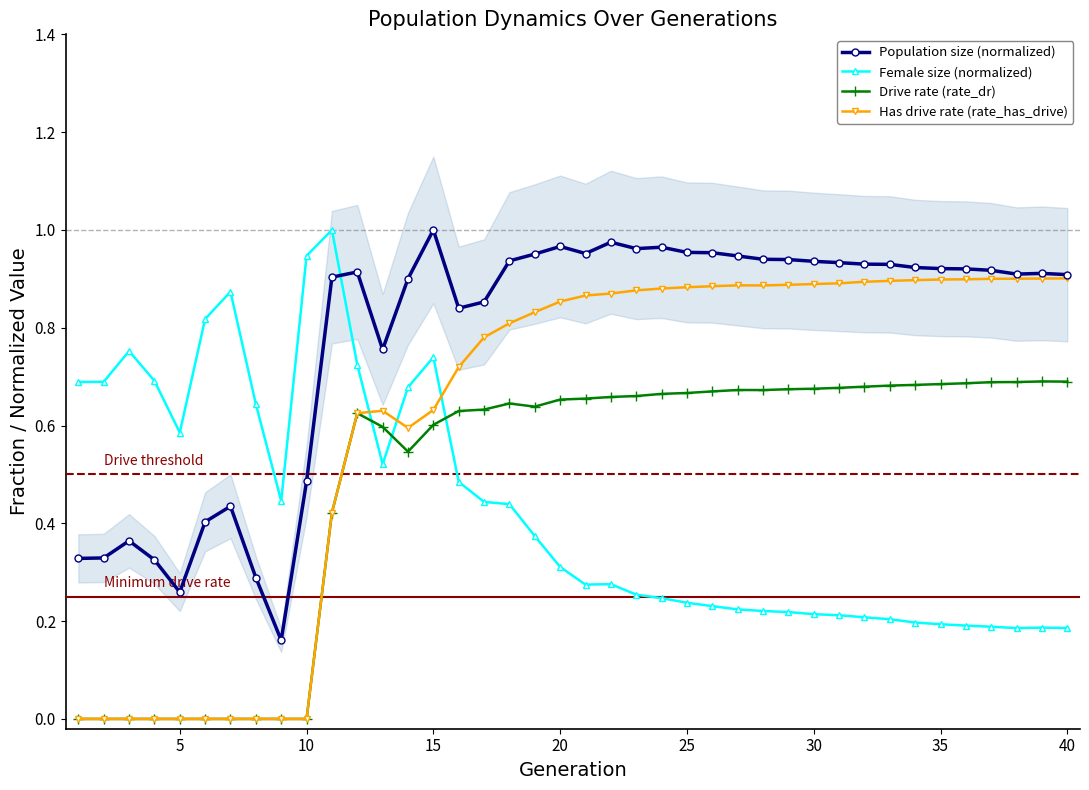

What is the maximum value shown in the chart?

1.0